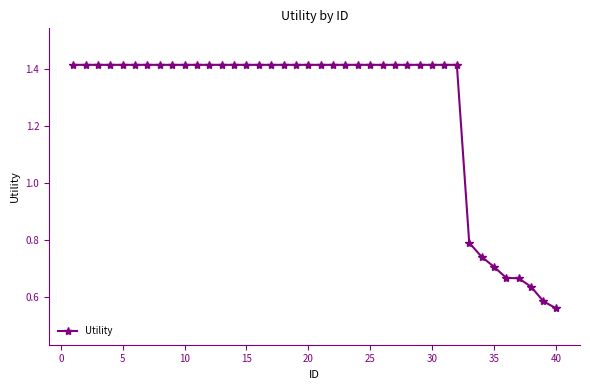

What is the sum of all values?

50.6